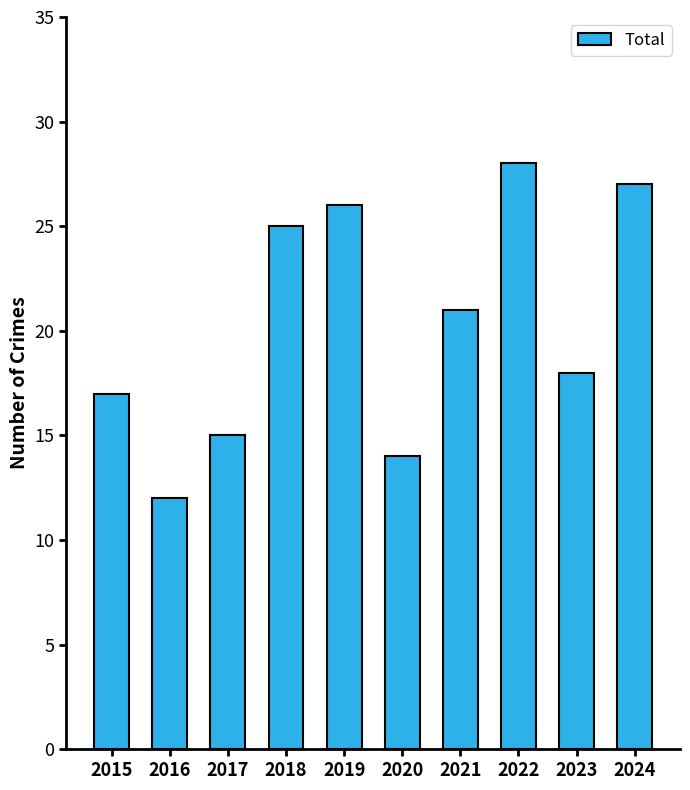

List the labels in order of value, largest first.

2022, 2024, 2019, 2018, 2021, 2023, 2015, 2017, 2020, 2016